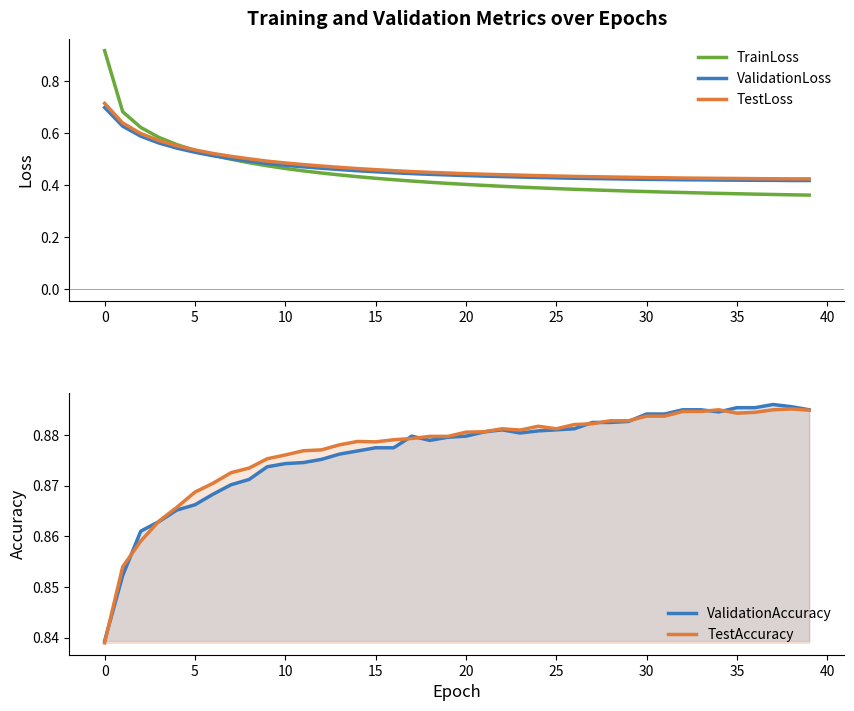

What is the smallest value displayed?

0.4